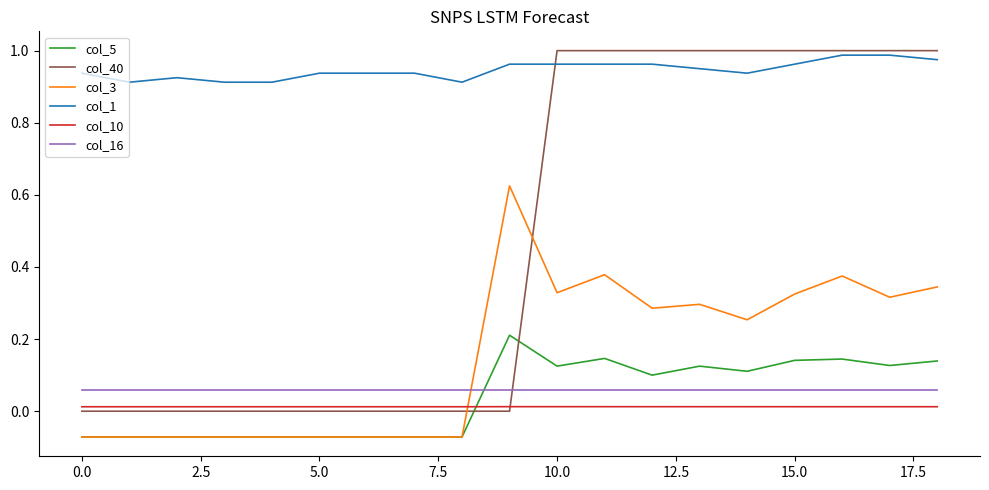

True or false: col_5 and col_40 cross at least once.

True